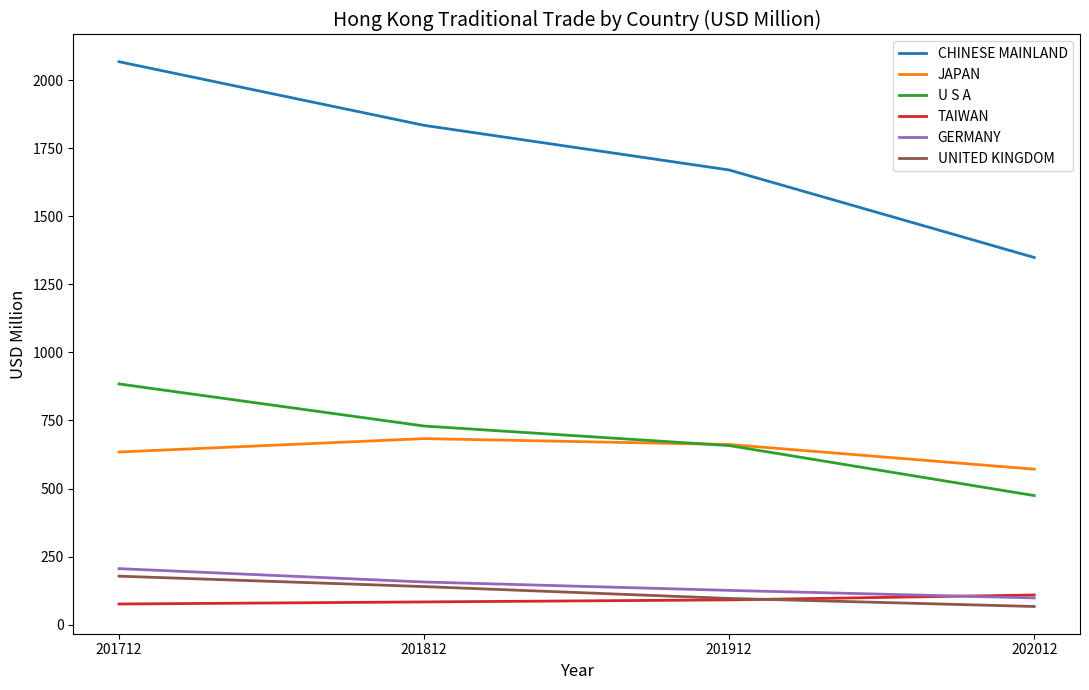

At which category is the sum across all series the highest?

201712